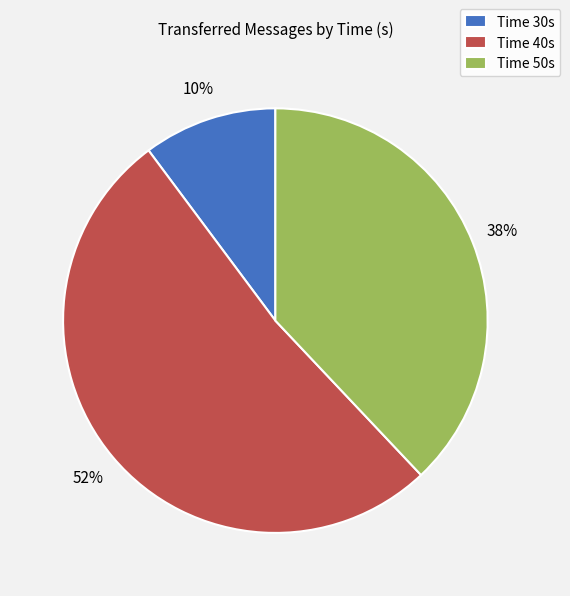

Do Time 30s and Time 40s together represent more than half of the pie?

Yes